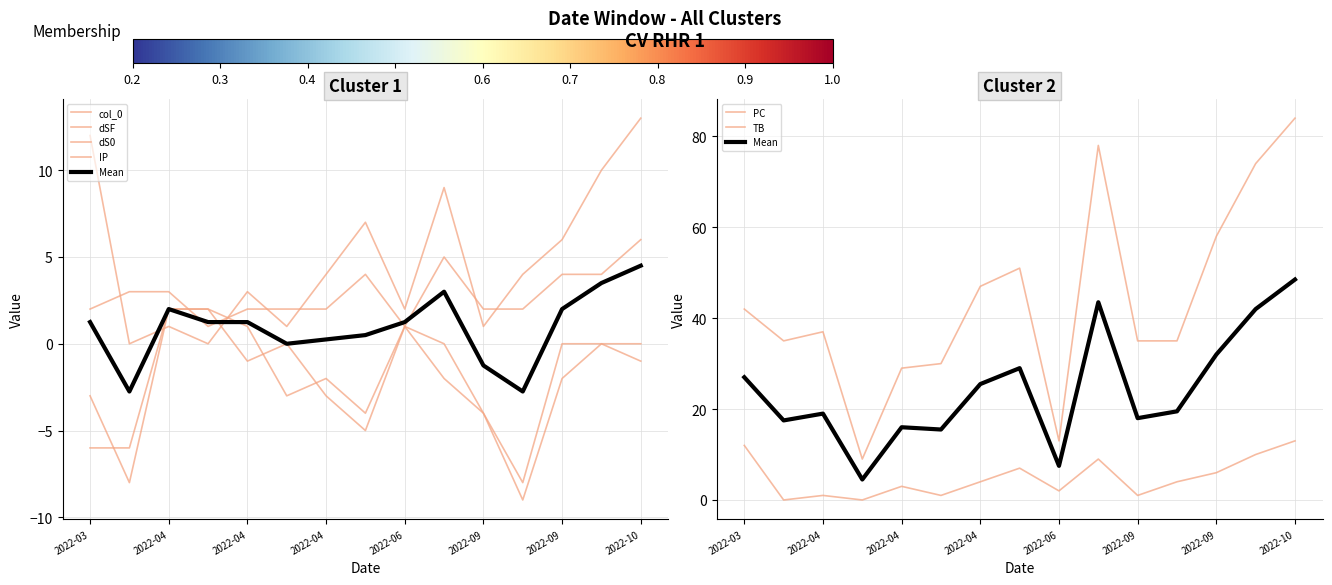

Which category has the lowest value across all series?

2022-09-19